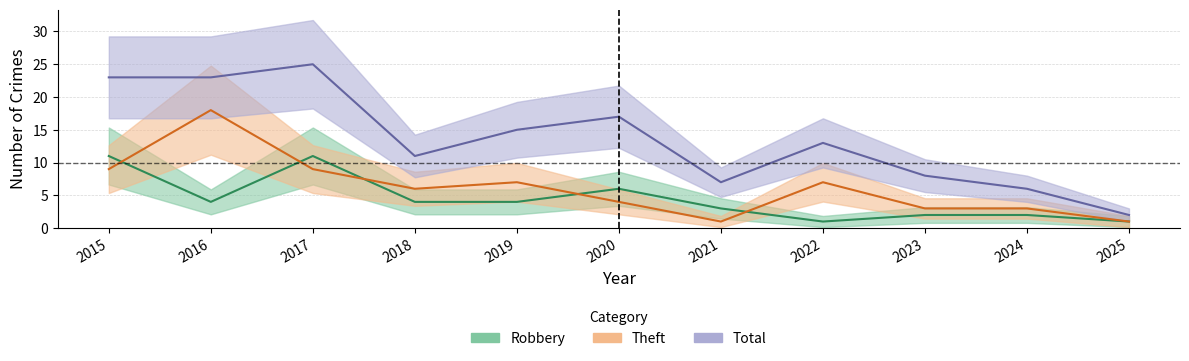

Reading right to left, transcribe all the data shown in this chart.

Robbery: 1	2	2	1	3	6	4	4	11	4	11
Theft: 1	3	3	7	1	4	7	6	9	18	9
Total: 2	6	8	13	7	17	15	11	25	23	23